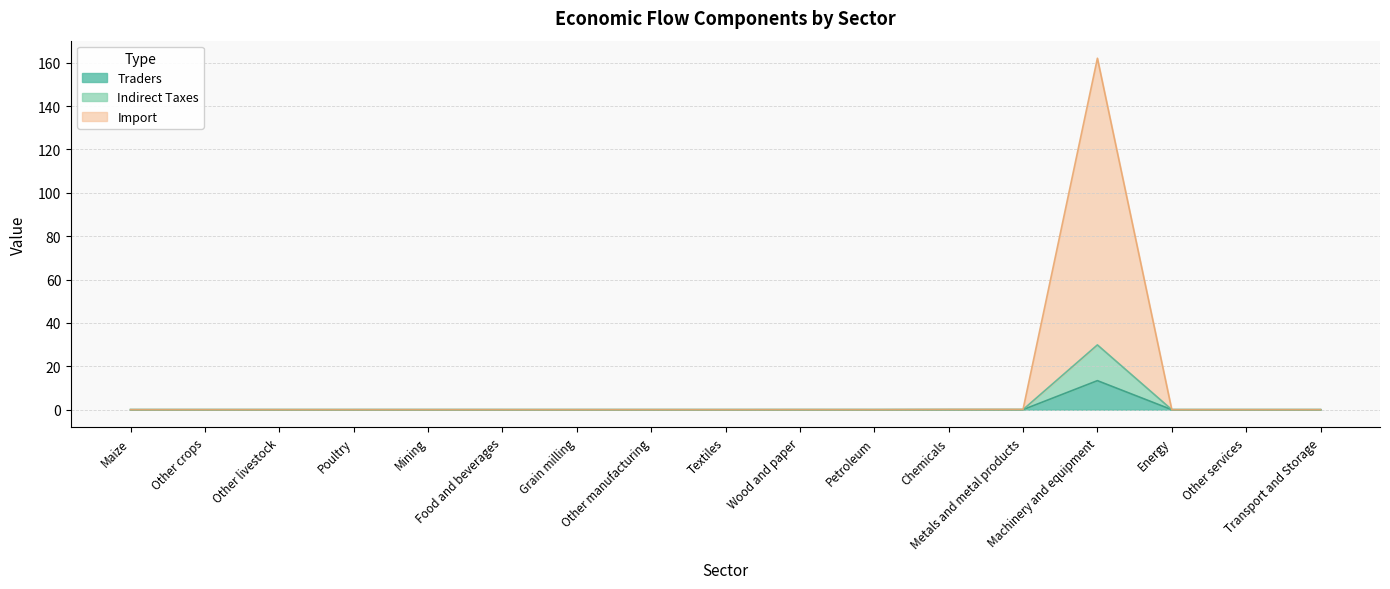

What are all the series names shown in the legend?

Traders, Indirect Taxes, Import